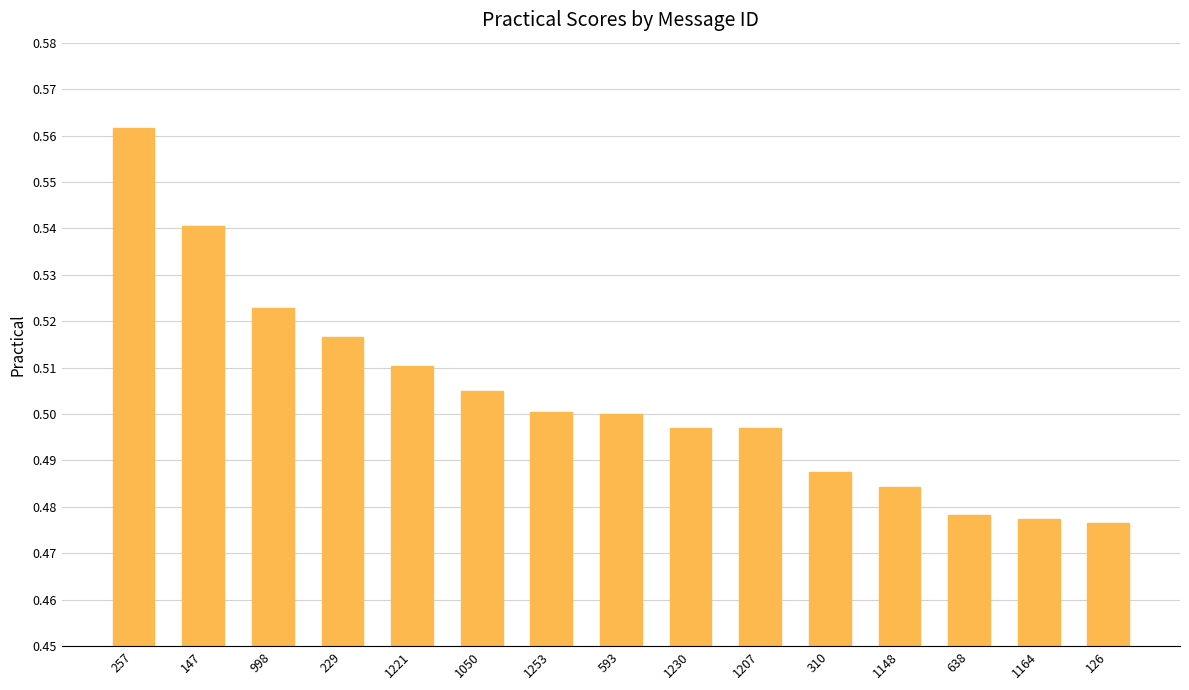

Does the chart contain stacked bars?

No